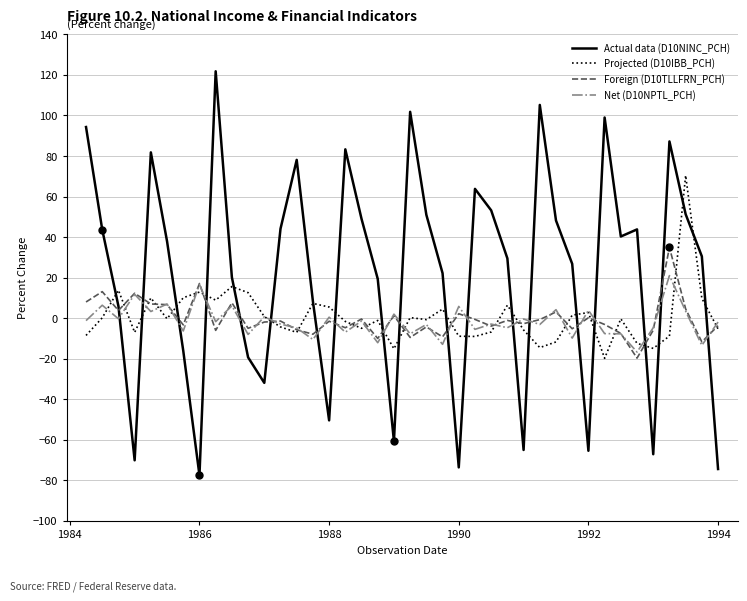

What is the smallest value displayed?

-77.5